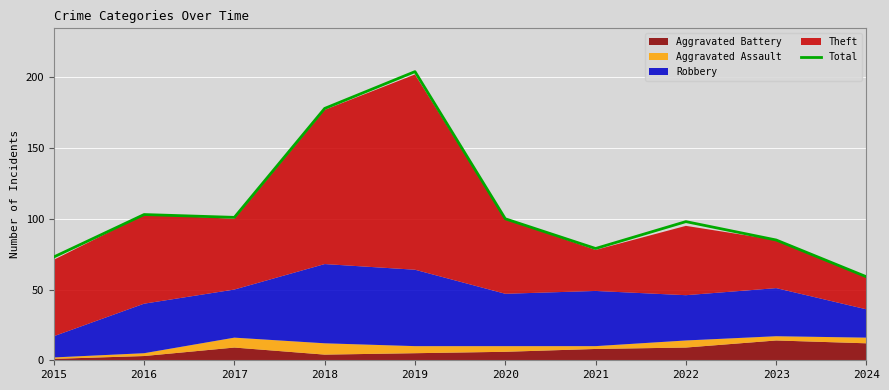

Reading left to right, list all the values displayed in this chart.

73	103	101	178	204	100	79	98	85	59